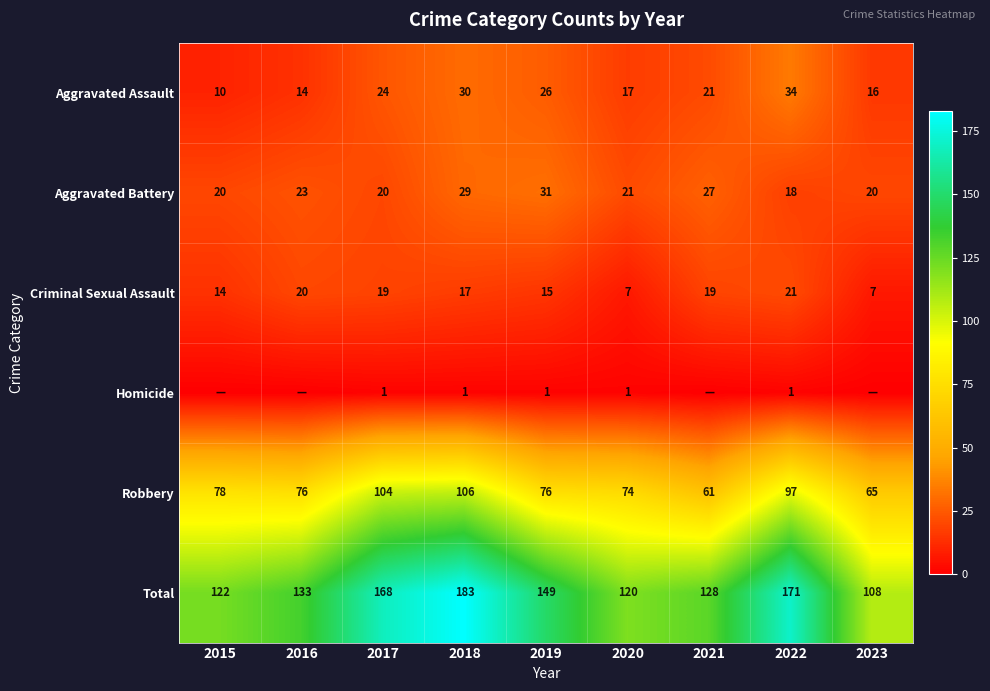

Is the value of Homicide at 2019 greater than the value of Aggravated Assault at 2018?

No